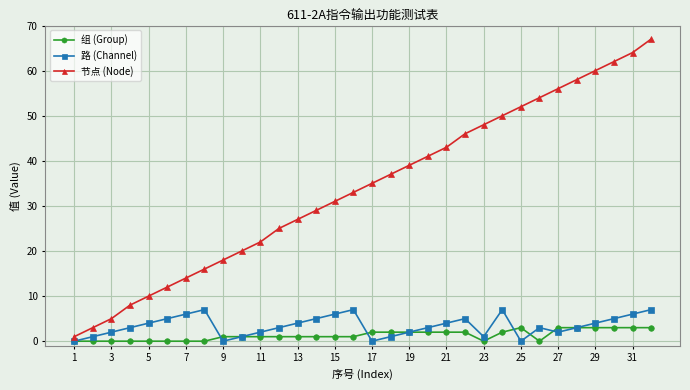

What is the value of the 路 (Channel) point at the 32nd from the left?

7